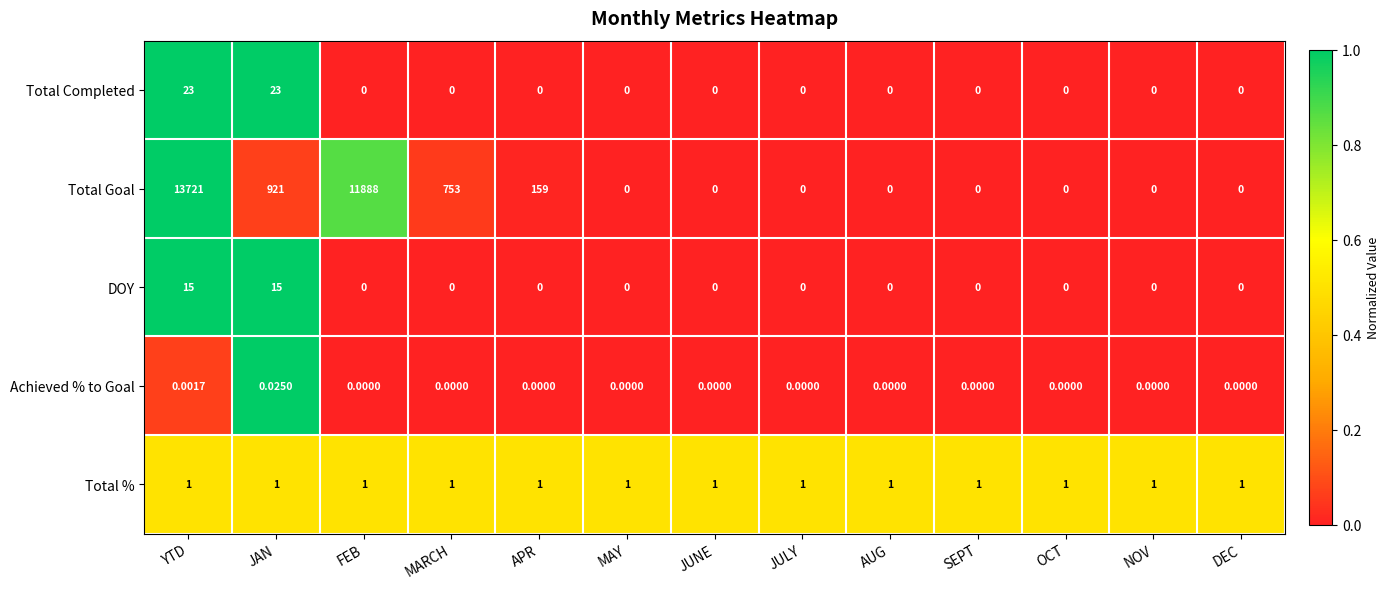

Which category has the highest value across all series?

YTD